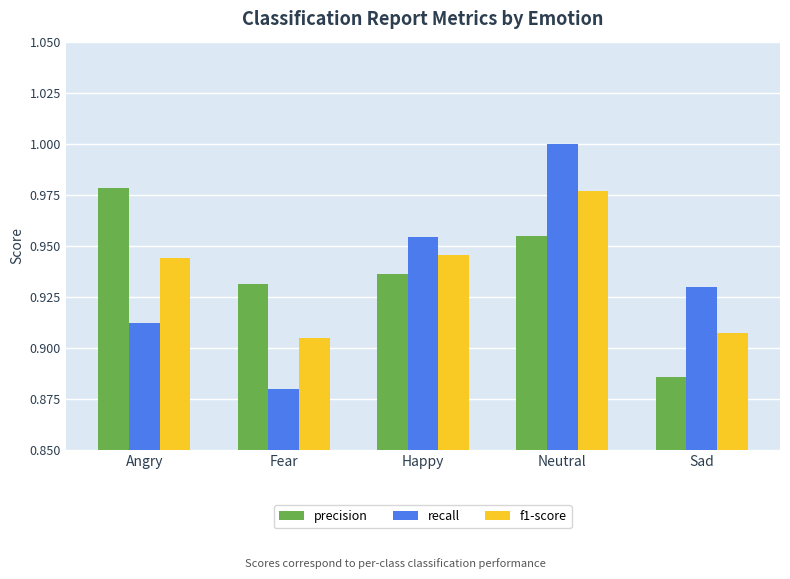

At which label does f1-score reach its peak?

Neutral